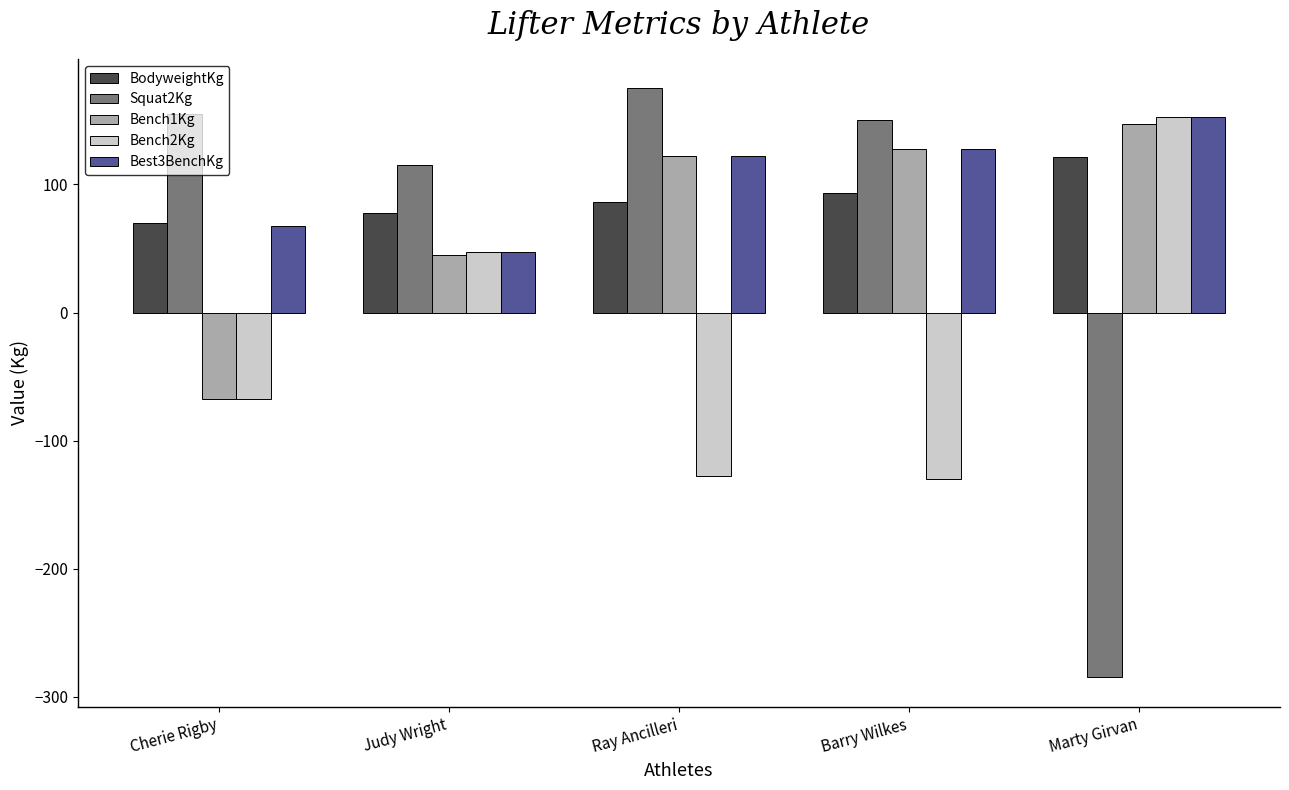

What is the total value across all series at Cherie Rigby?

157.5